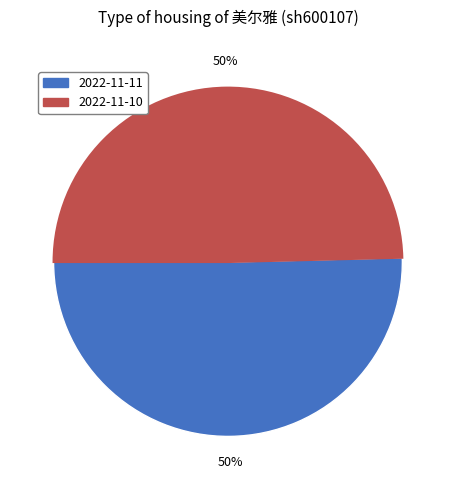

To the nearest percent, what is the average slice percentage?

50%